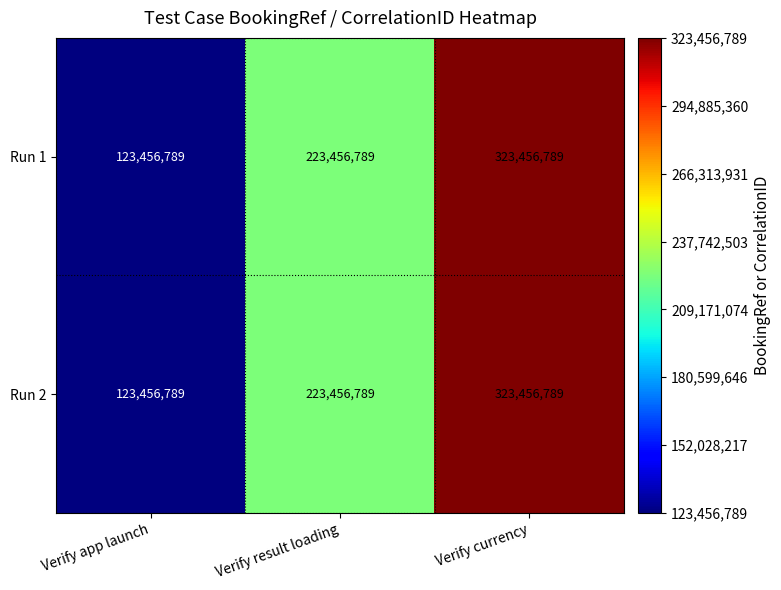

At which label is Run 1 closest to 223456789?

Verify result loading